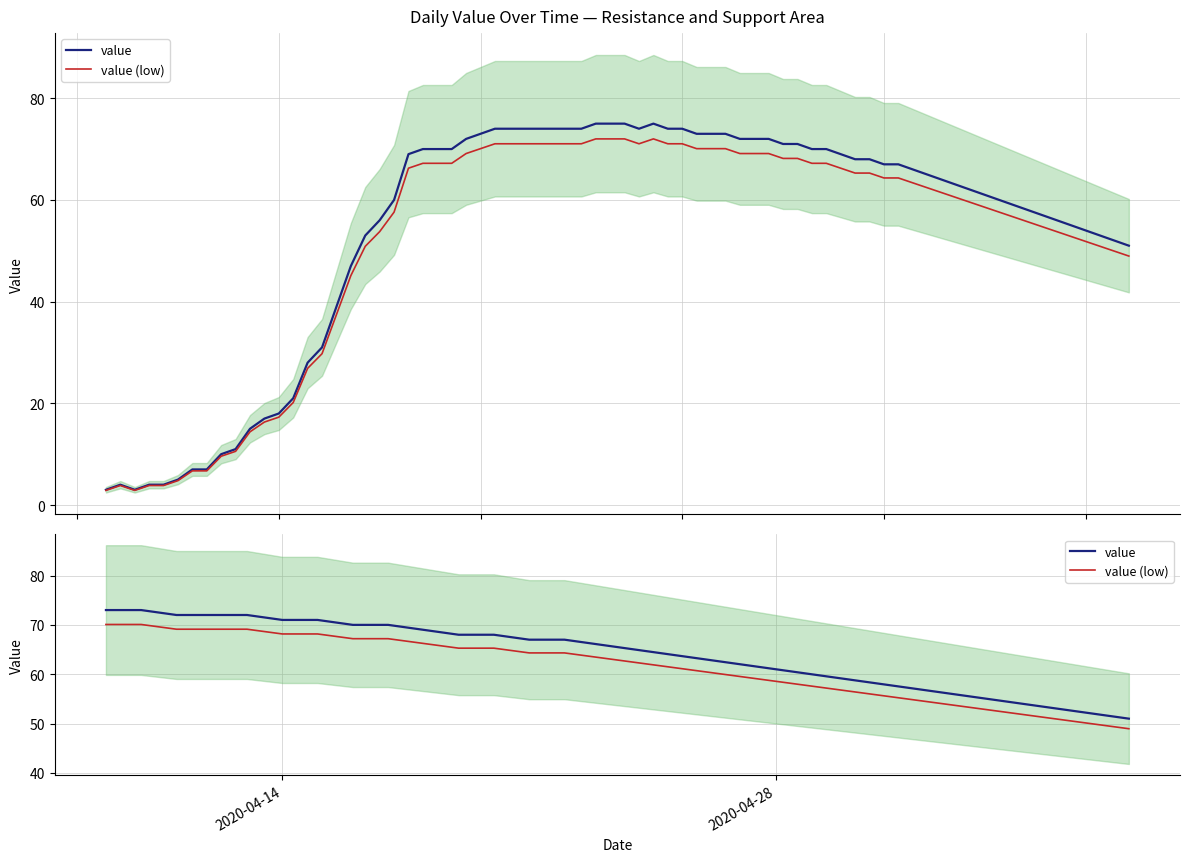

What is the sum of all value (low) values?

1842.2